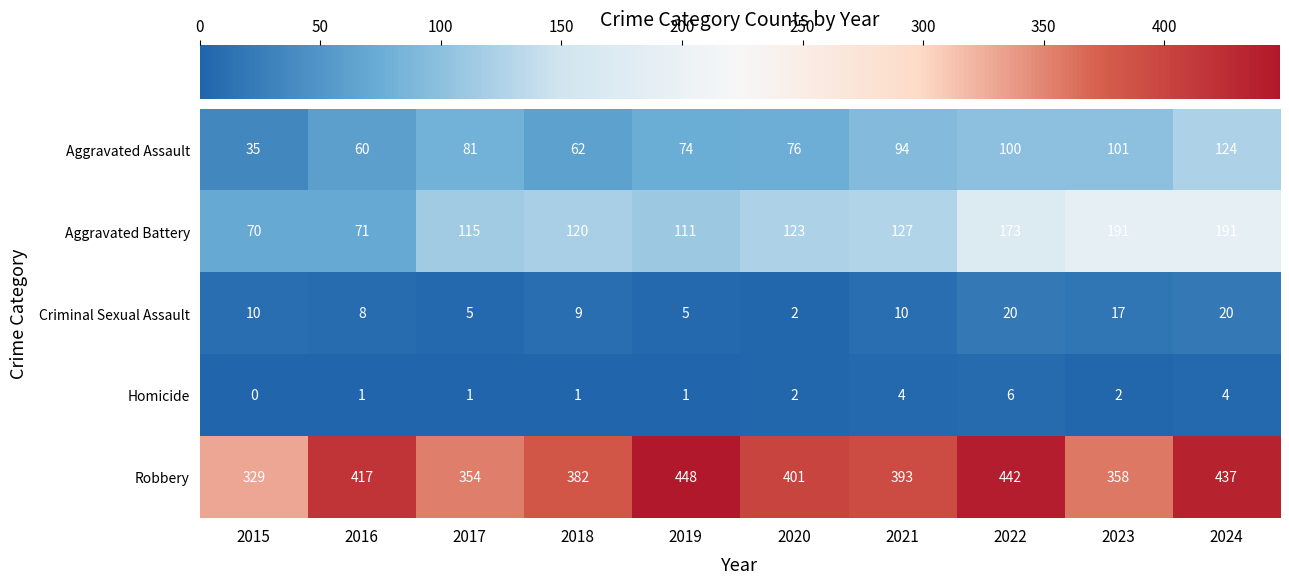

What is the sum of the Criminal Sexual Assault values at 2016 and 2021?

18